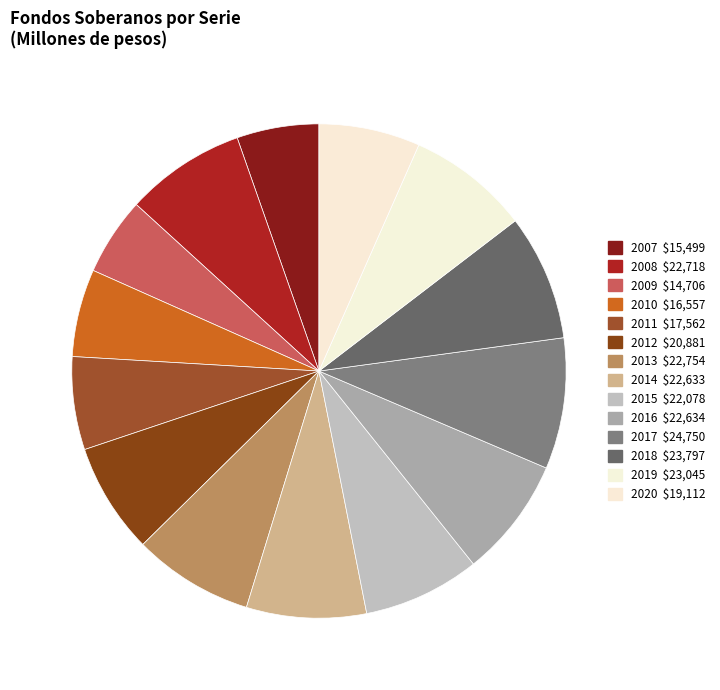

What is the change in value from 2017 to 2018?

-953